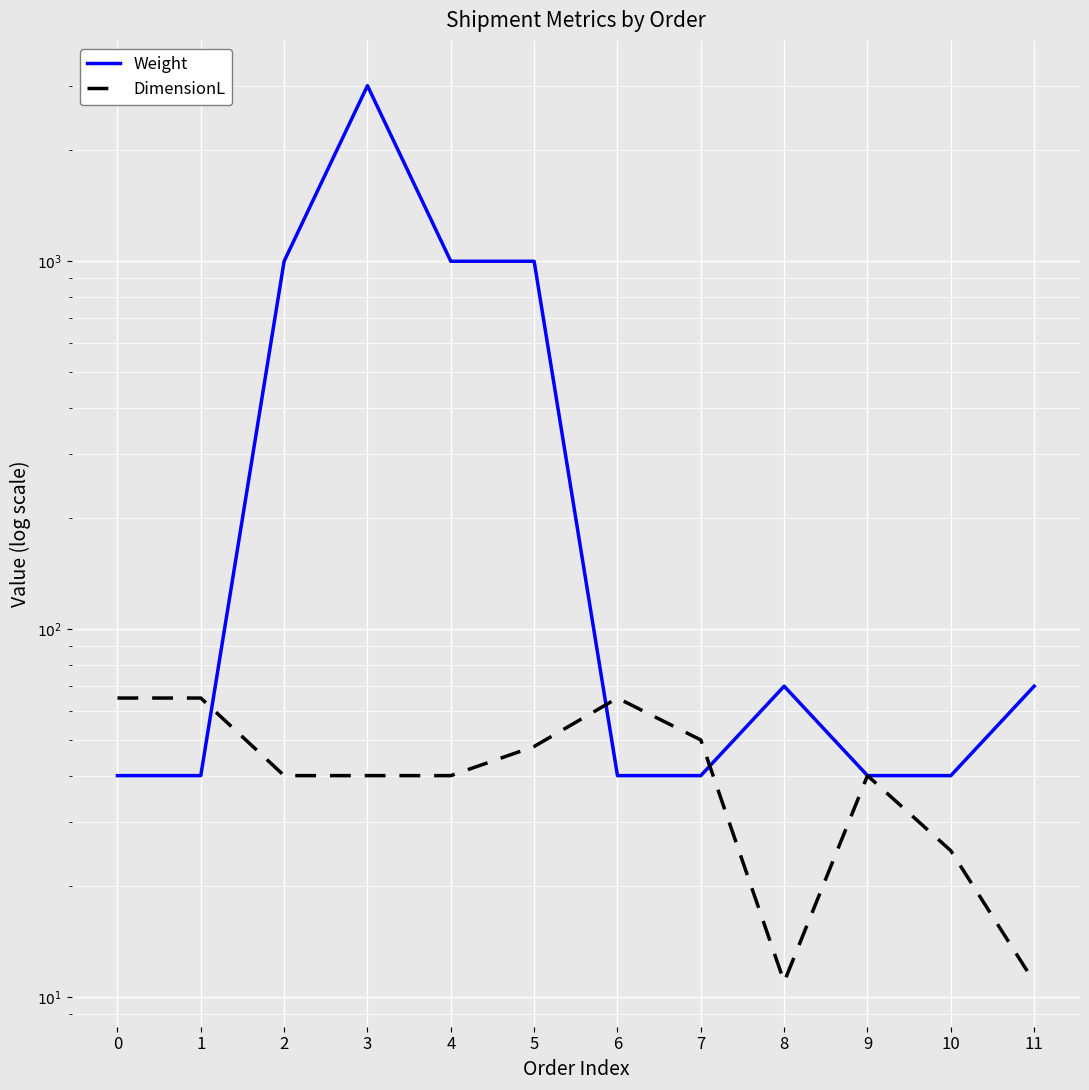

How many times do DimensionL and Weight cross each other?

3